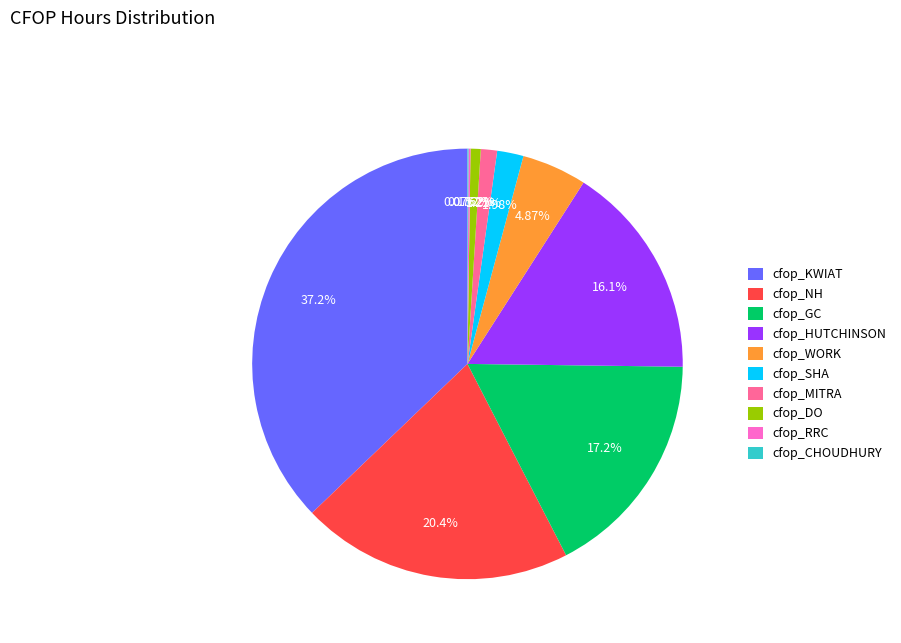

Combined, do cfop_SHA and cfop_HUTCHINSON account for over 50%?

No